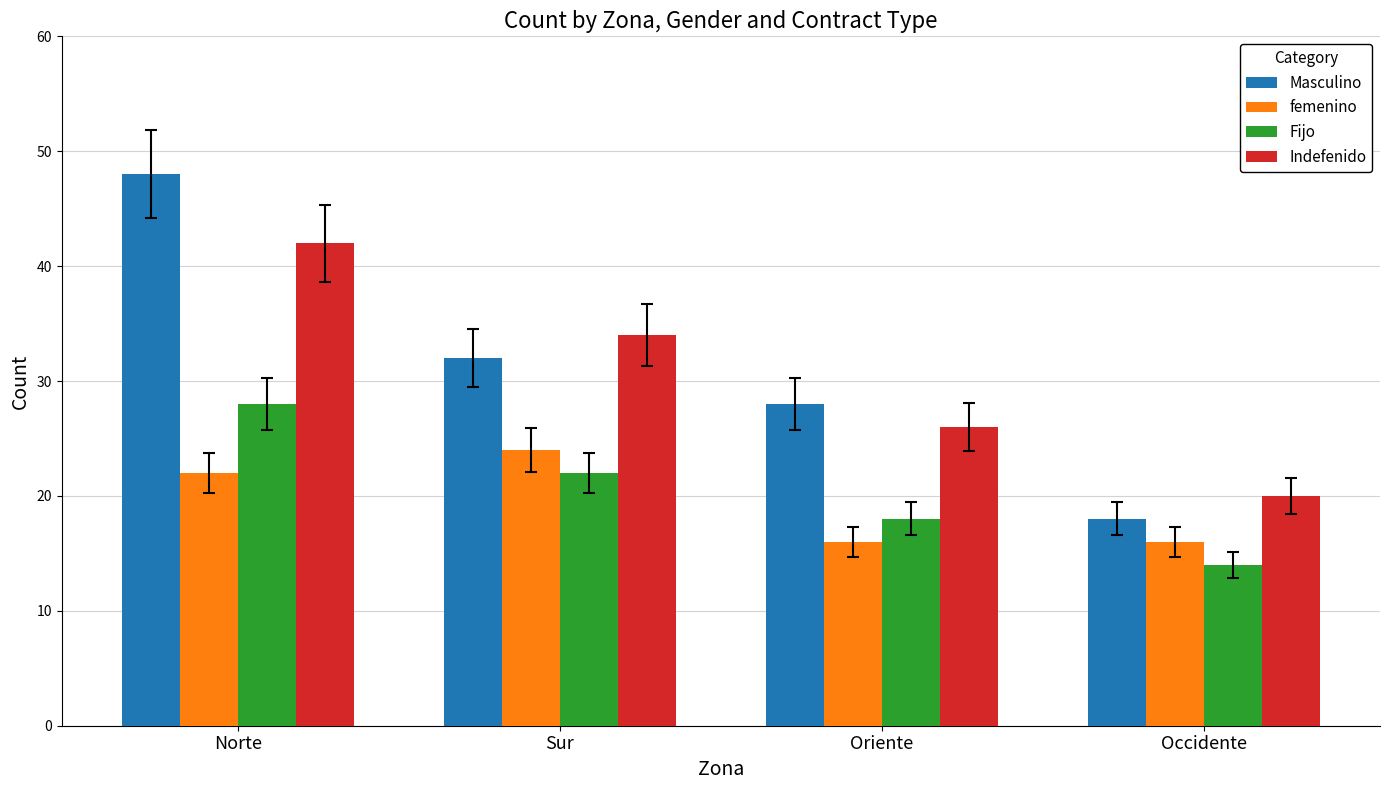

Count the number of categories in the chart.

4